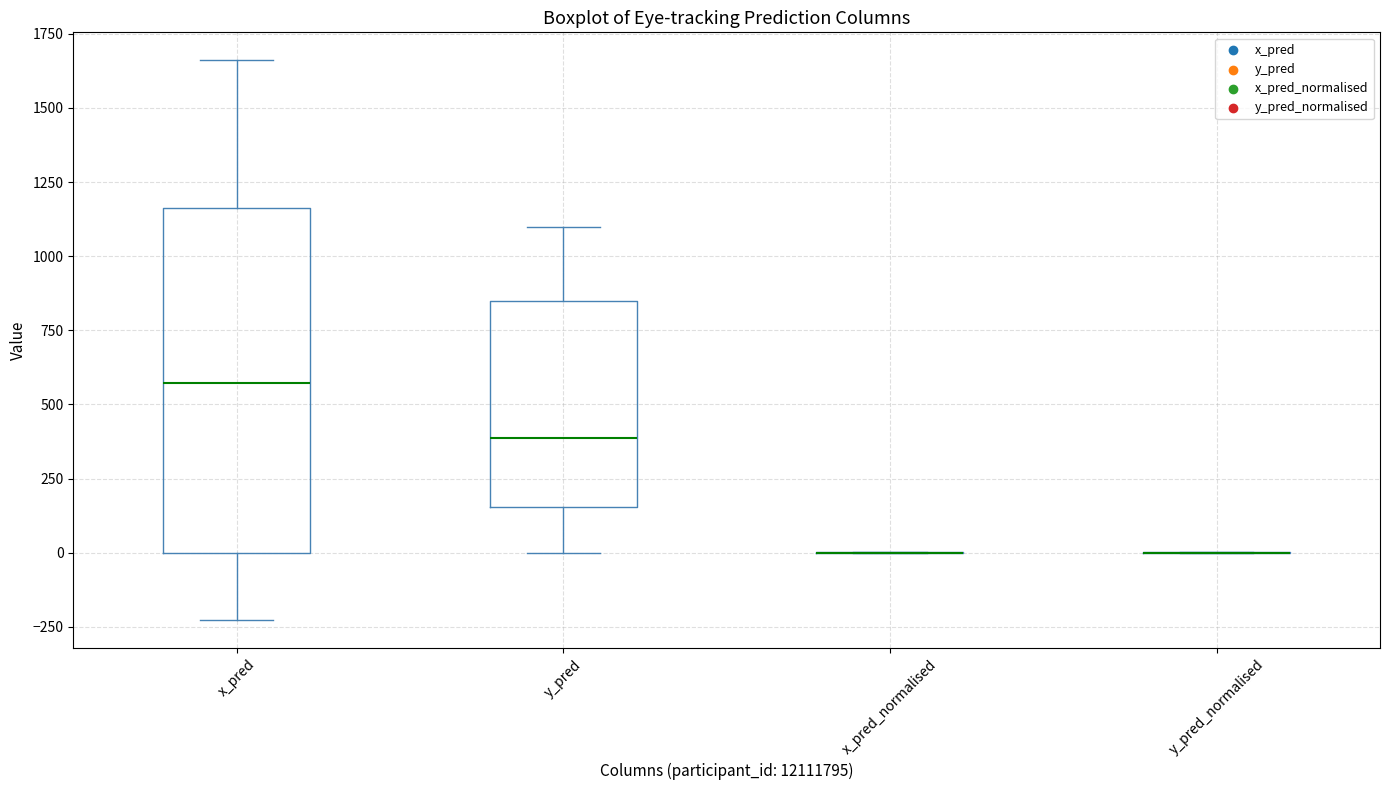

Reading left to right, read every box against the y-axis: the position of its median line, the range the box covers, and the ends of its whiskers. The values are not printed on the chart, so give them approximately, as read against the axis.

x_pred: median 550, box 0 to 1150, whiskers -250 to 1650
y_pred: median 400, box 150 to 850, whiskers 0 to 1100
x_pred_normalised: box collapsed to a line at 0, whiskers 0 to 0
y_pred_normalised: box collapsed to a line at 0, whiskers 0 to 0